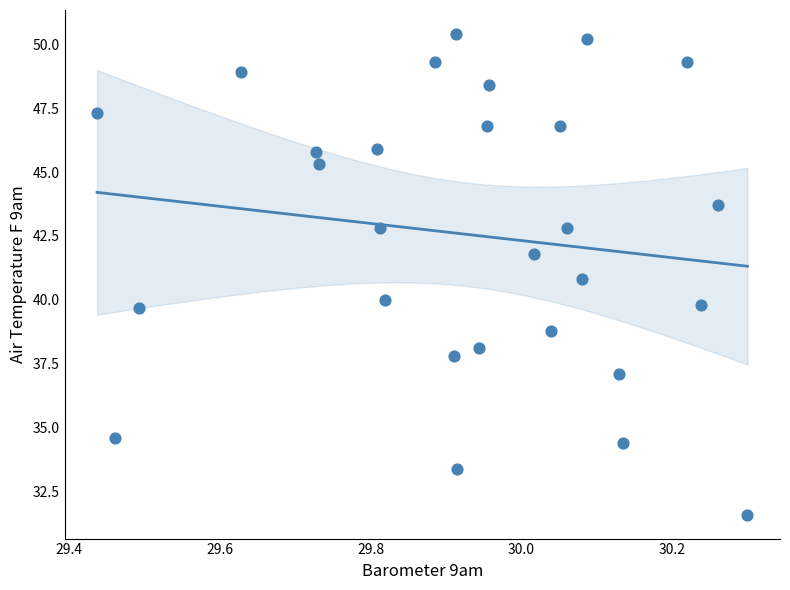

What is the range of Y values (max minus min)?

18.8